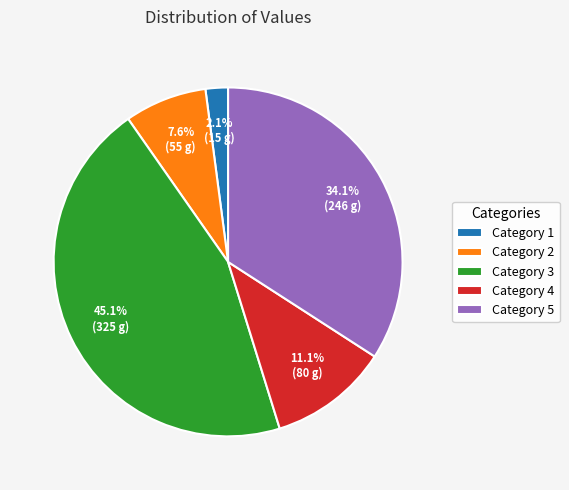

Is there a majority slice in this chart?

No